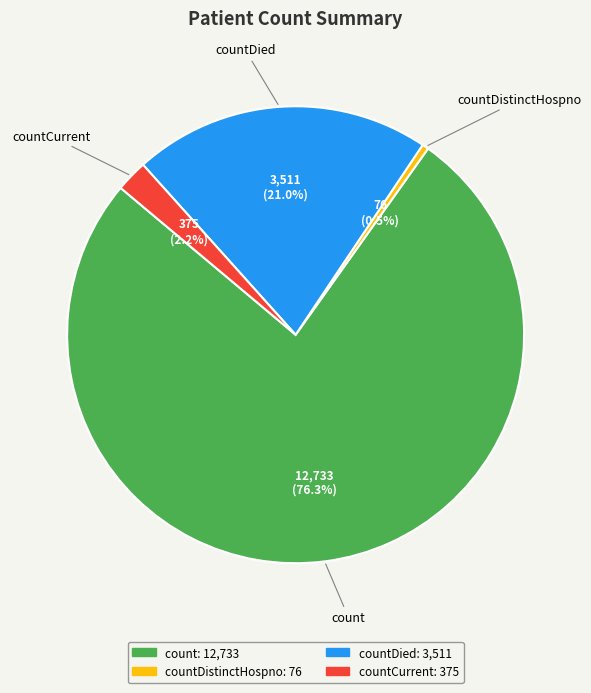

Is there any slice that represents more than half of the pie?

Yes